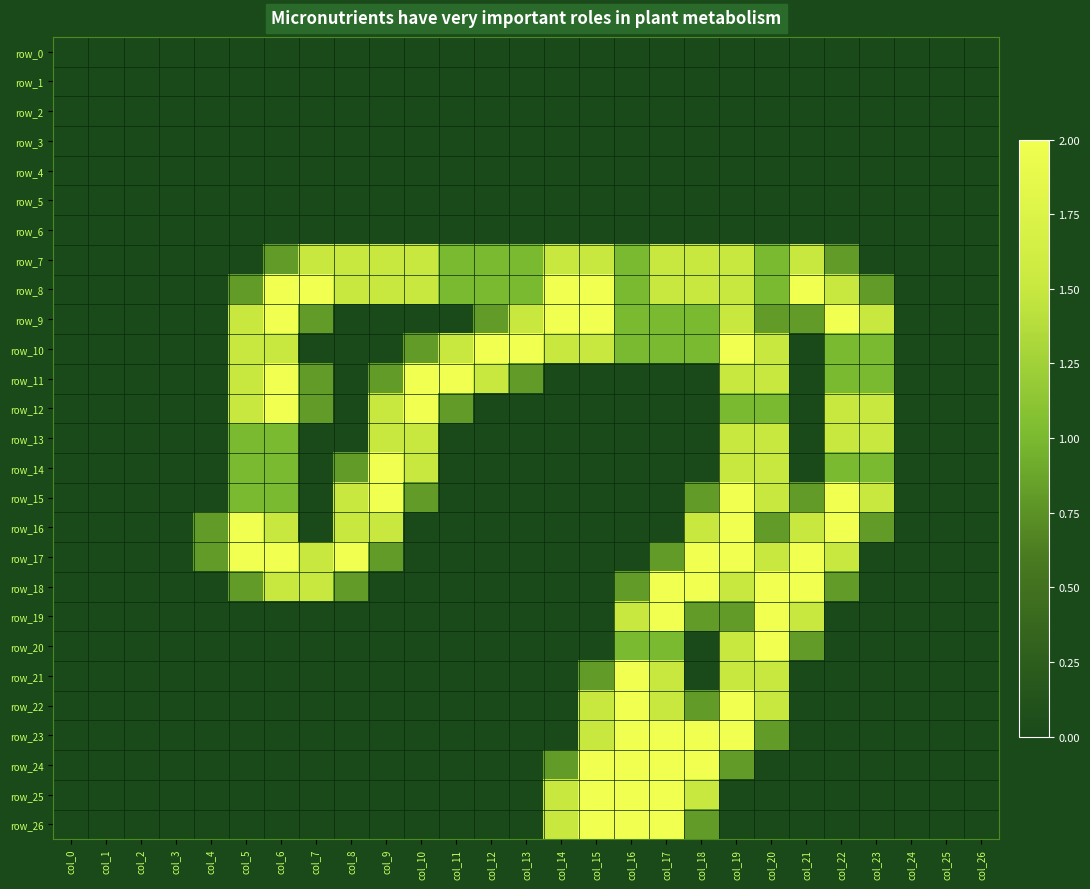

How many series are shown in this chart?

27